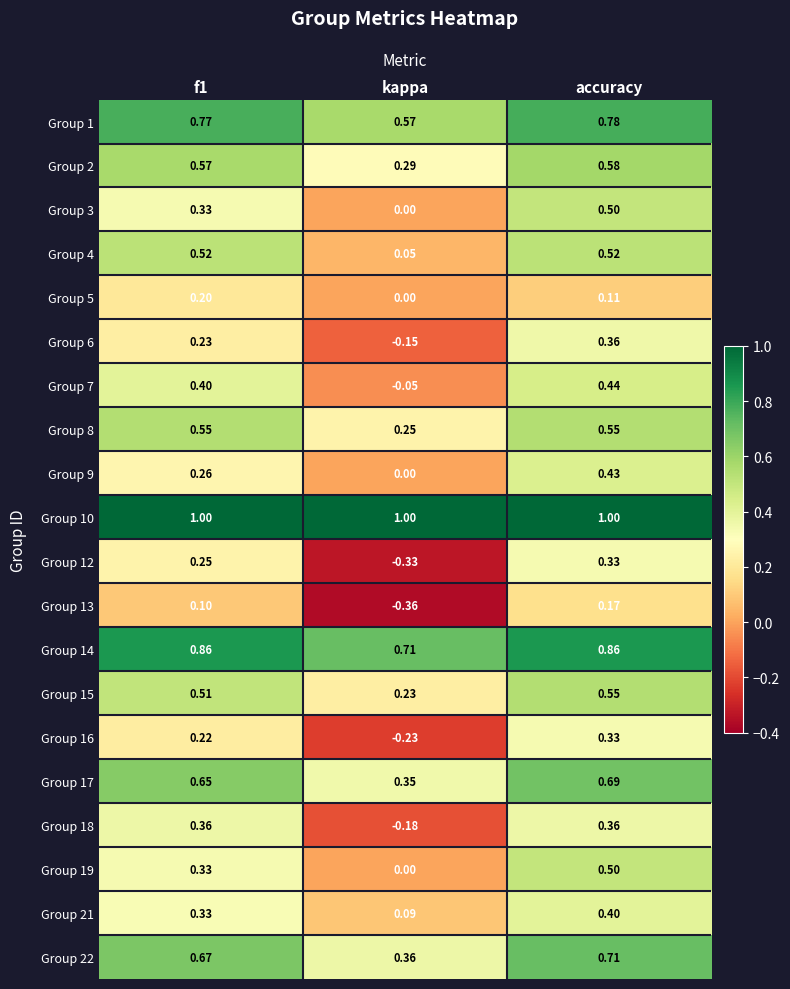

Which category has the lowest value in the Group 19 series?

kappa